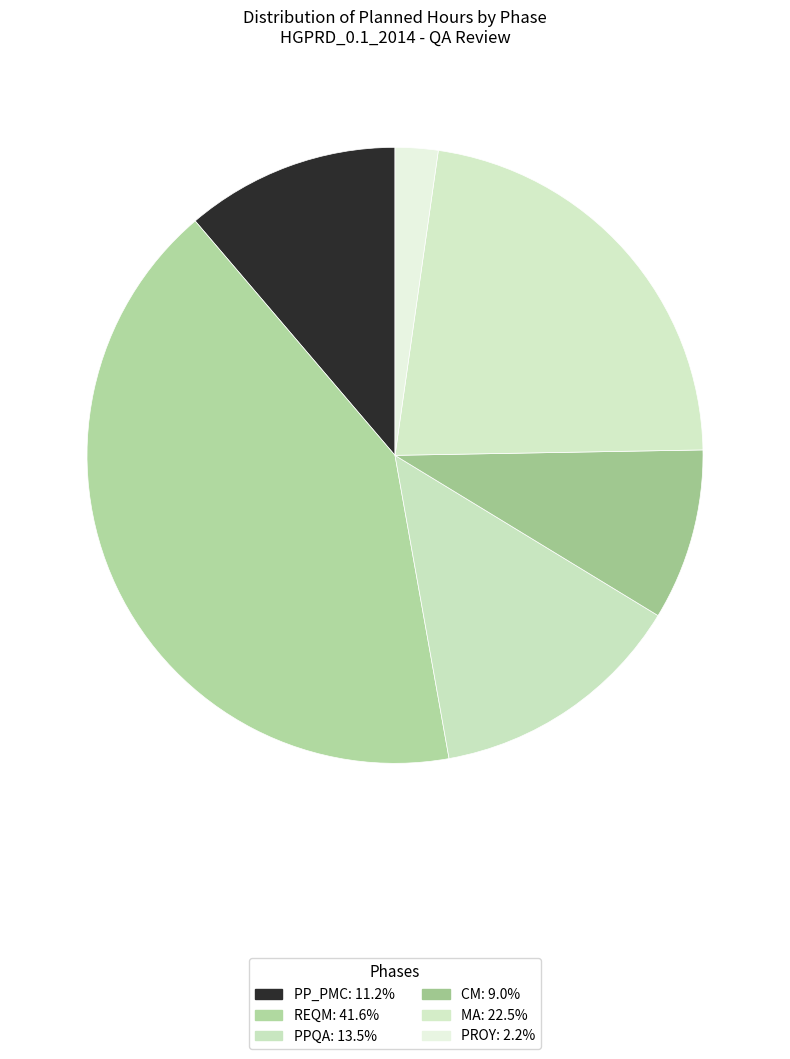

Count the number of slices in the pie.

6